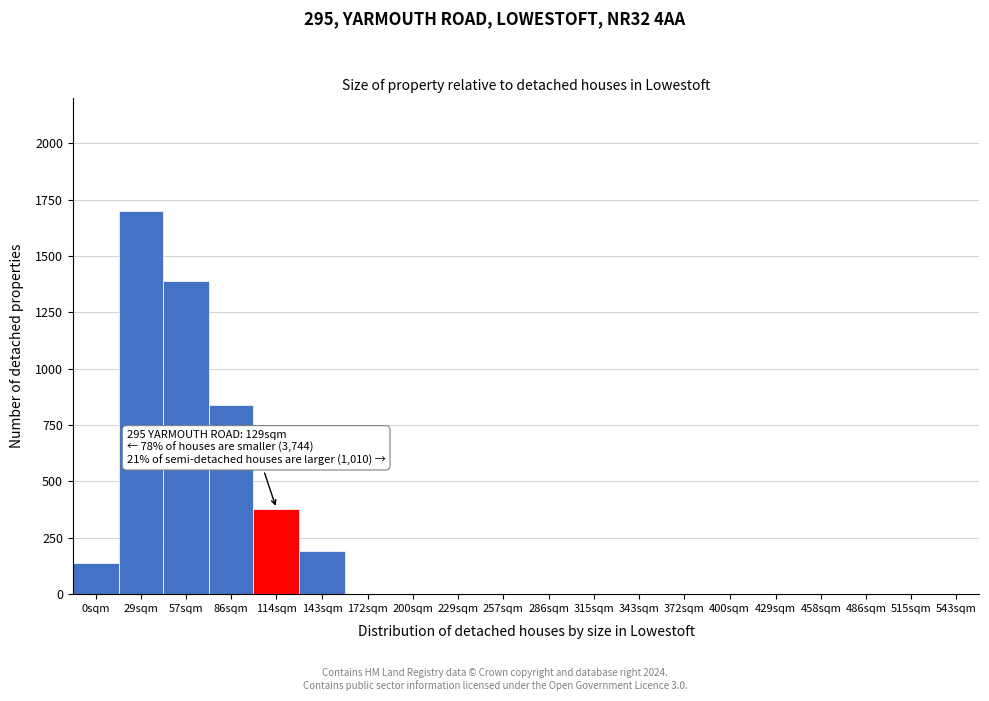

Reading right to left, what are all the values shown in this chart?

543sqm=0	515sqm=0	486sqm=0	458sqm=0	429sqm=0	400sqm=0	372sqm=0	343sqm=0	315sqm=0	286sqm=0	257sqm=0	229sqm=0	200sqm=0	172sqm=0	143sqm=190	114sqm=380	86sqm=840	57sqm=1390	29sqm=1700	0sqm=140